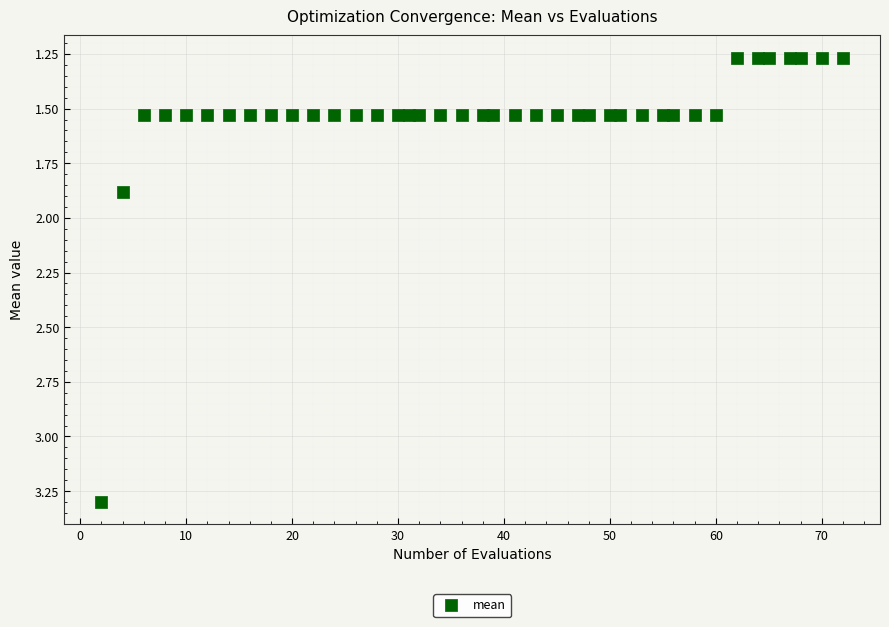

What is the range of Y values (max minus min)?

2.0